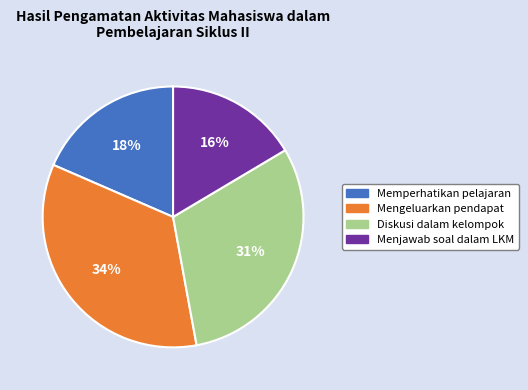

How many segments does this pie chart have?

4